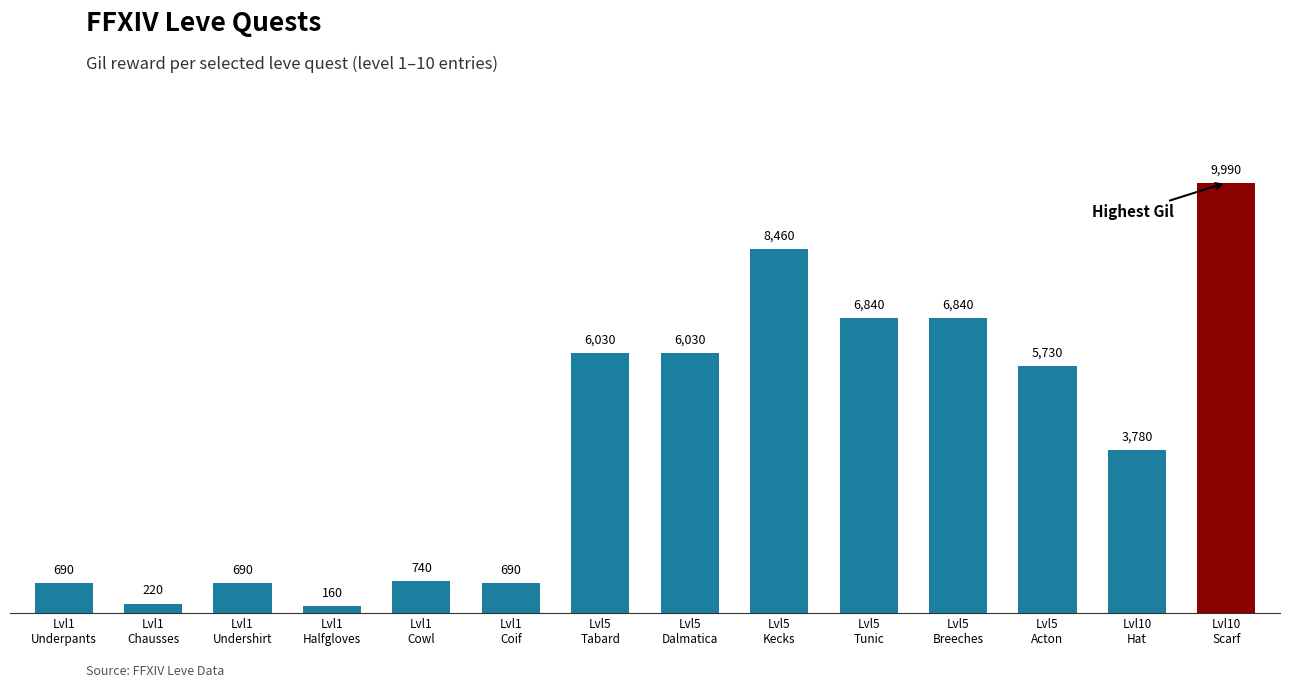

What is the value of the 6th bar from the left?

690